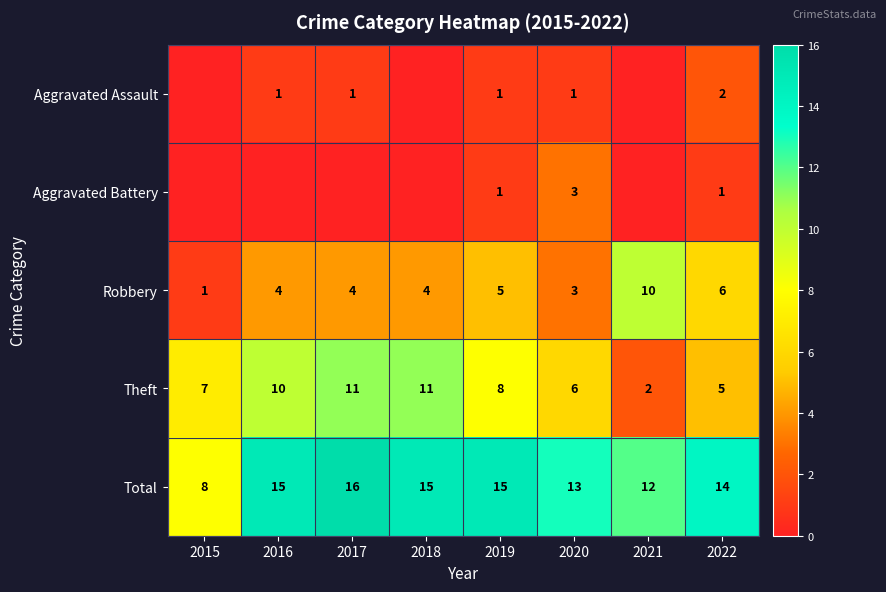

True or false: Total has a value of 10 at 2017.

False